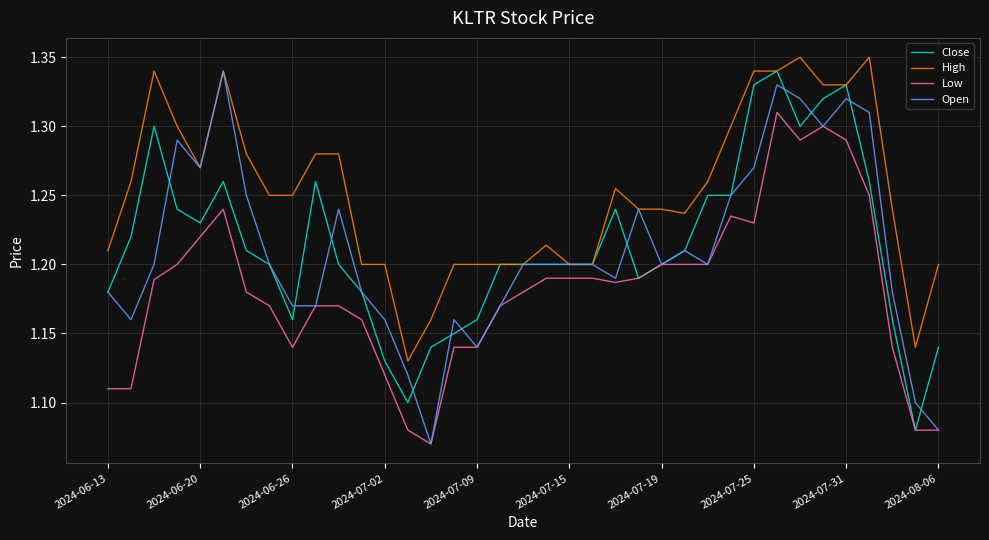

True or false: High and Low cross at least once.

False